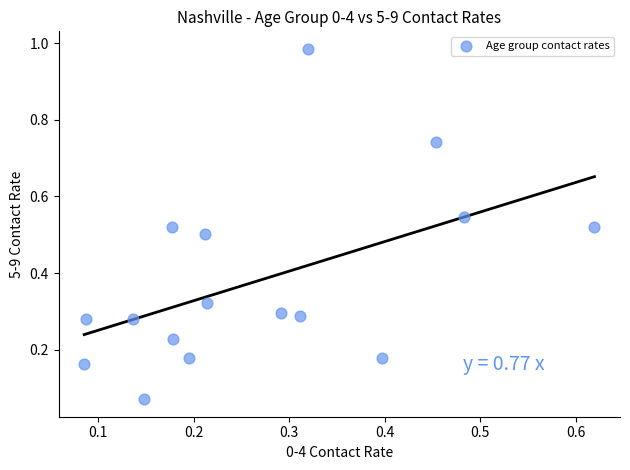

What is the range of Y values (max minus min)?

0.9